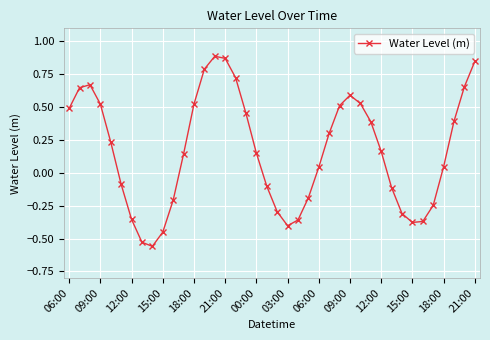

How many points are lower than both their immediate neighbors (excluding endpoints)?

3